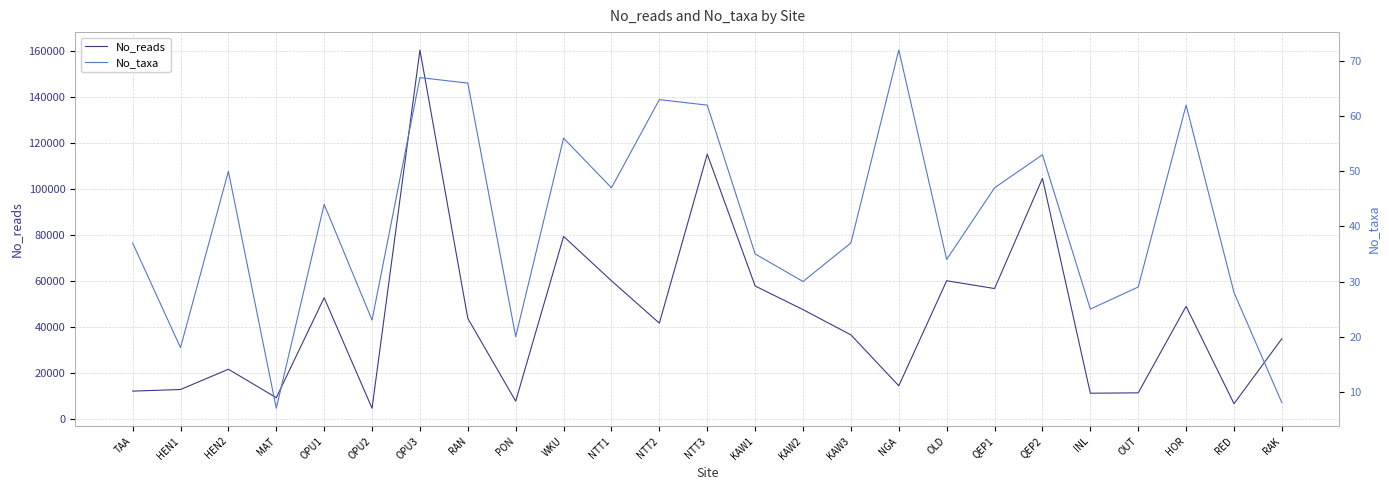

At which category does No_reads reach its first local peak?

HEN2